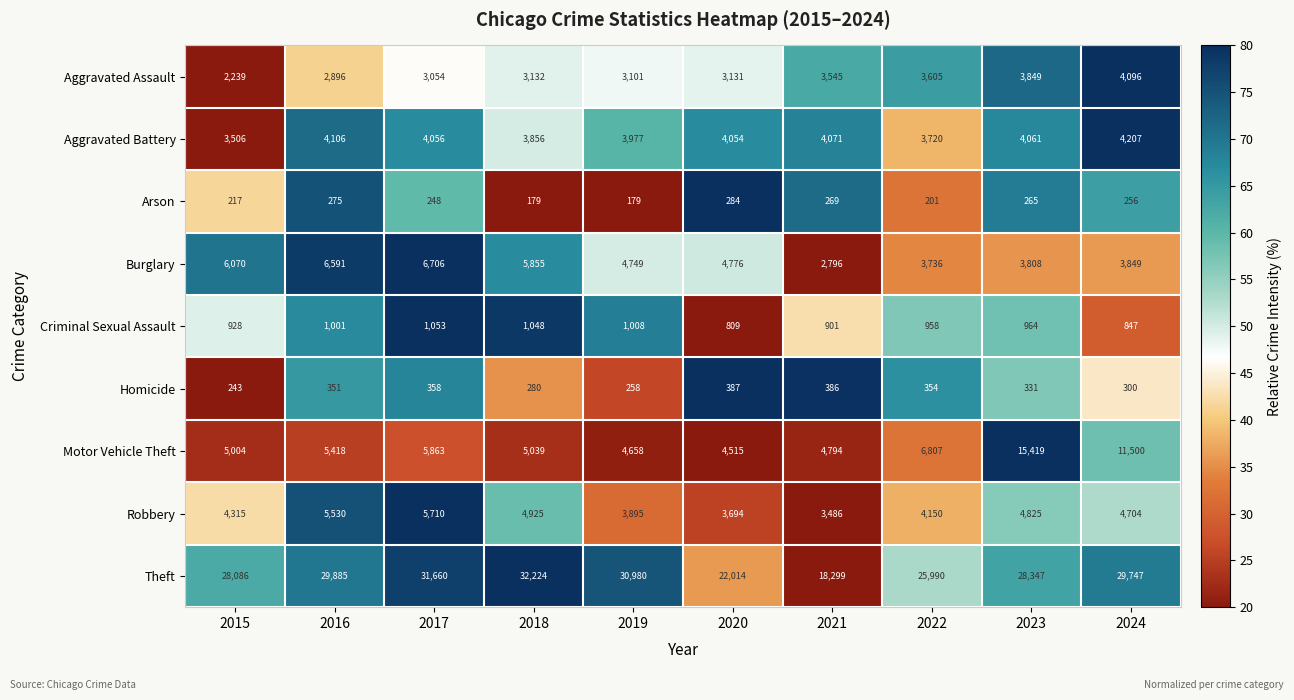

At which category is the sum across all series the highest?

2023